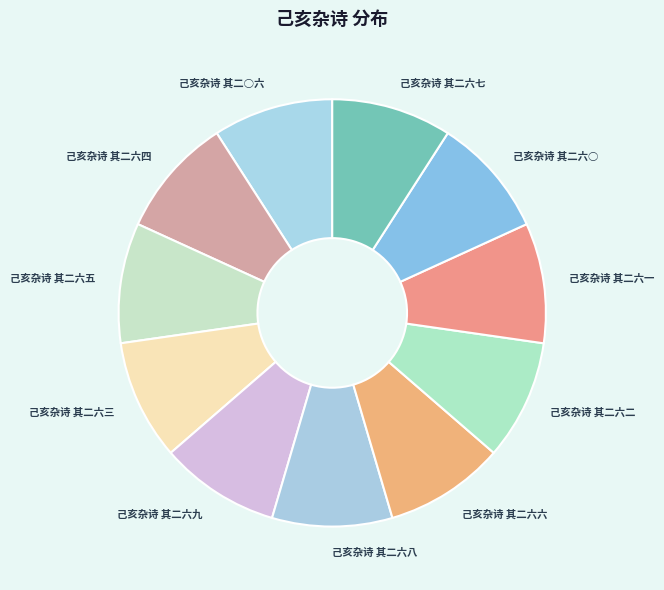

The 己亥杂诗 其二六○ slice represents 19% of the pie. True or false?

False